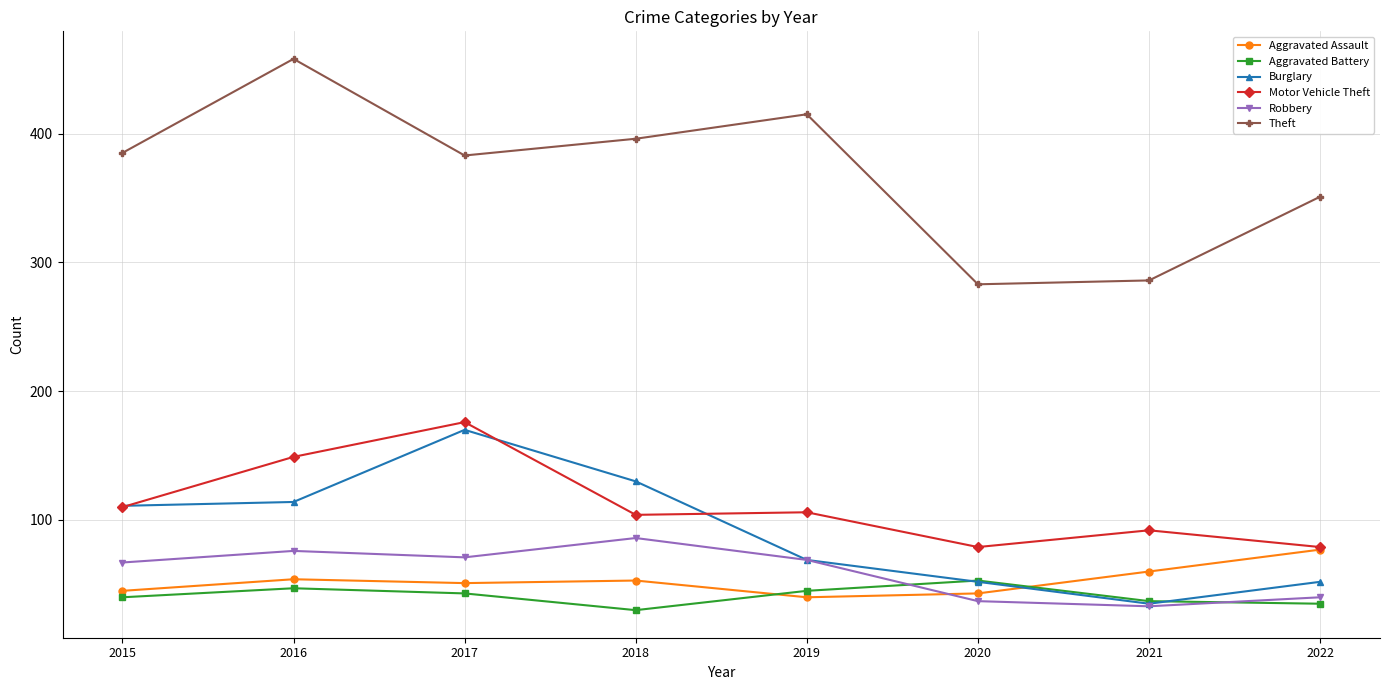

How many lines are shown in the chart?

6